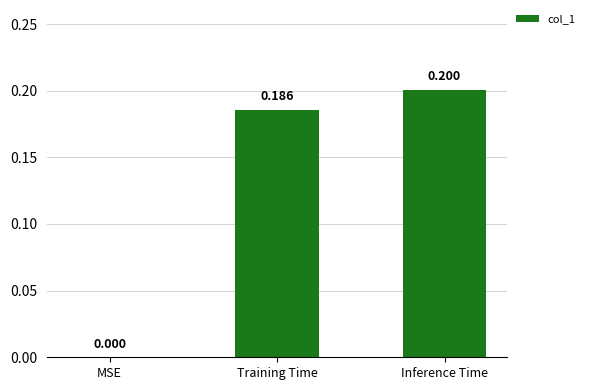

Is it true that the value at MSE is -0.1?

False